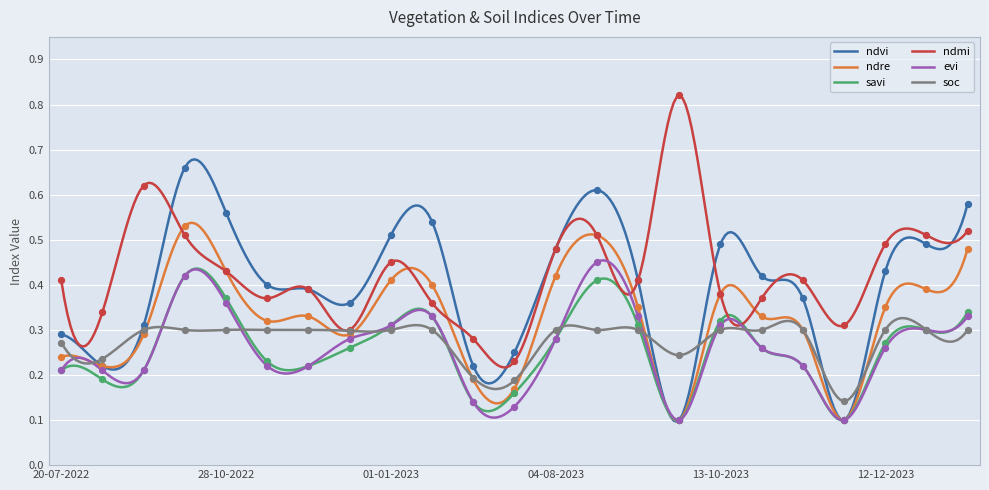

Which series reaches the minimum Y coordinate?

ndvi